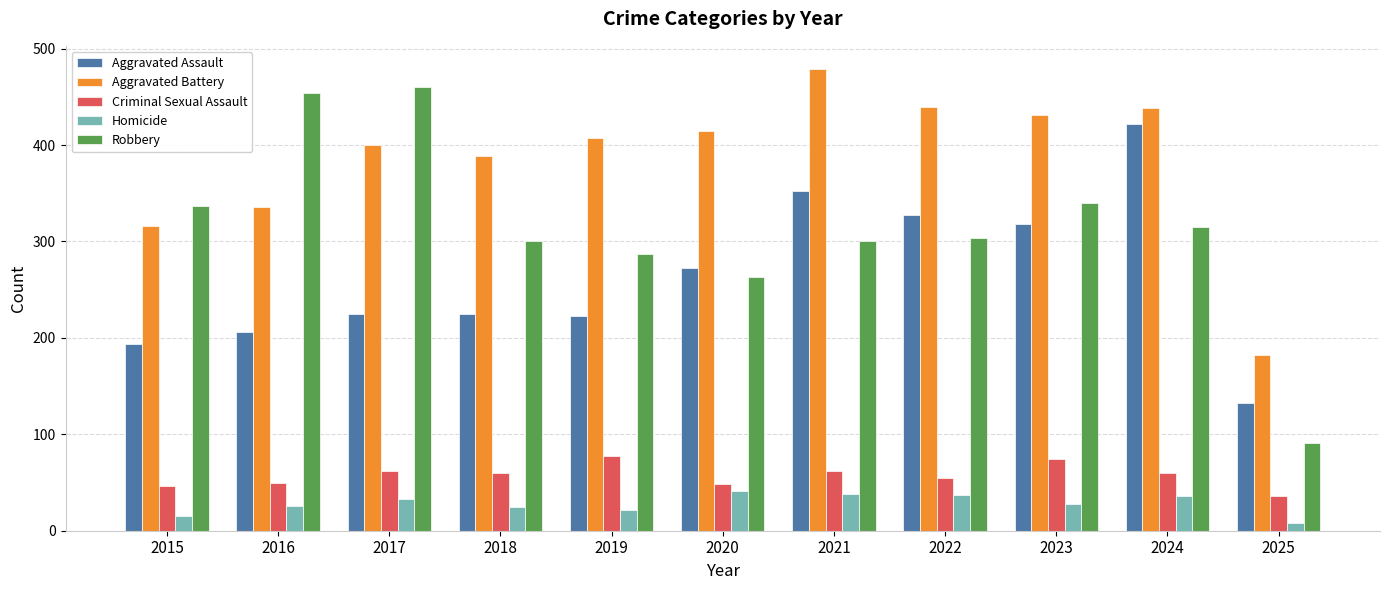

How many series are shown in this chart?

5